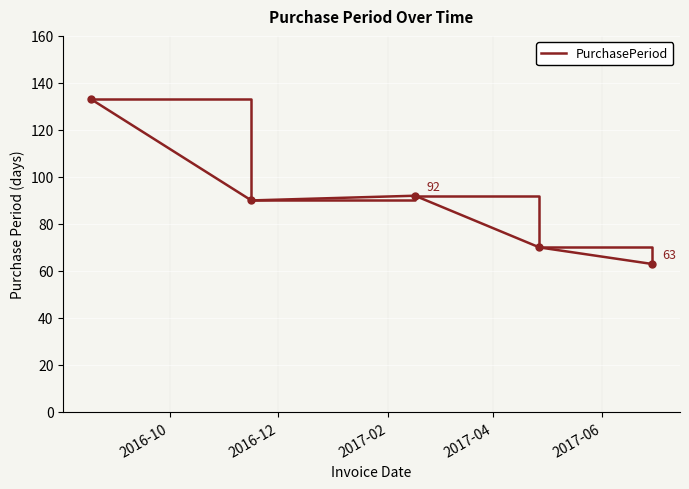

What is the difference between the maximum and minimum values?

70